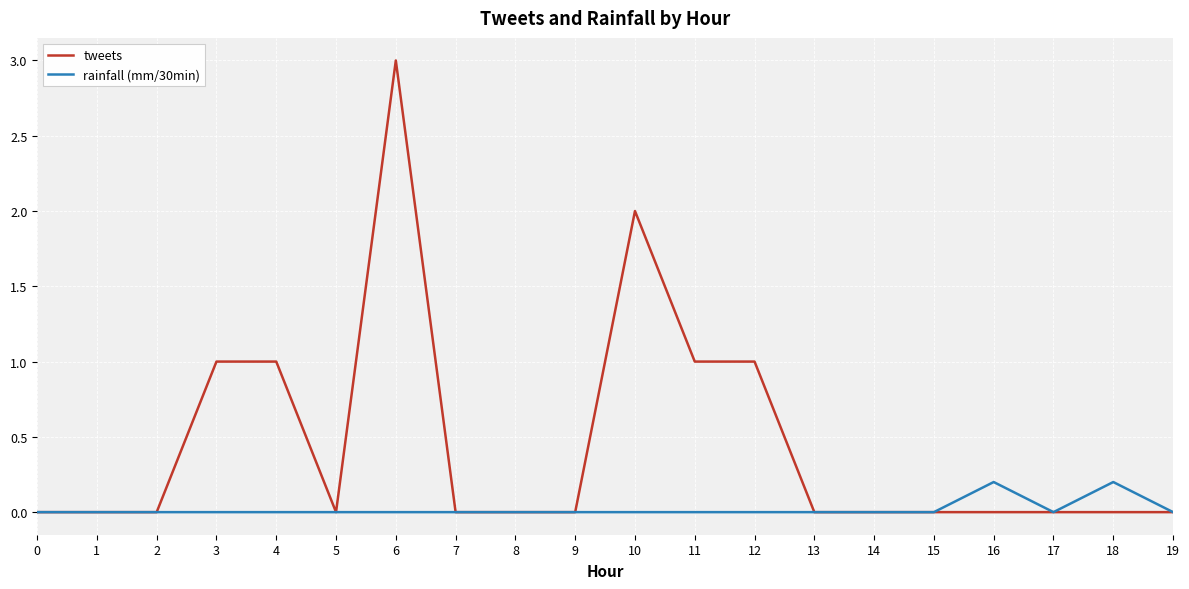

How many lines are shown in the chart?

2